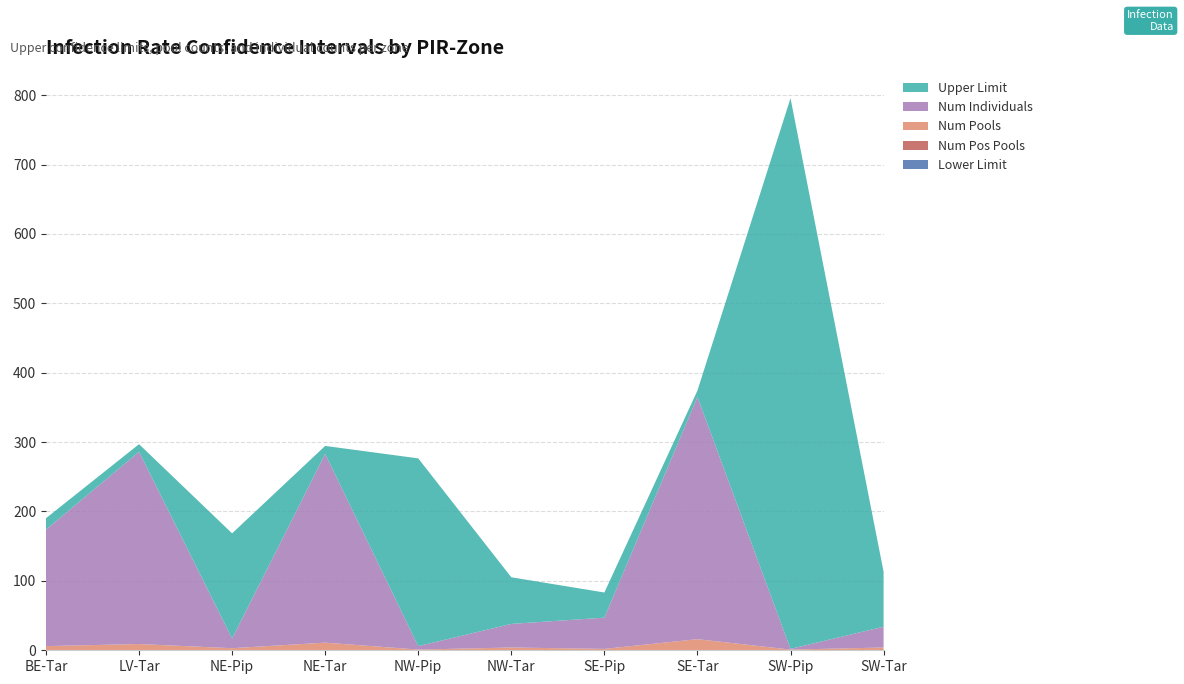

Reading right to left, what are all the values shown in this chart?

Lower Limit: 0.0	0.0	0.0	0.0	0.0	0.0	0.0	0.0	0.0	0.0
Num Pos Pools: 0.0	0.0	0.0	0.0	0.0	0.0	0.0	0.0	0.0	0.0
Num Pools: 4.0	1.0	16.0	2.0	4.0	1.0	11.0	3.0	9.0	6.0
Num Individuals: 30.0	1.0	349.0	45.0	34.0	5.0	272.0	14.0	277.0	168.0
Upper Limit: 79.2	793.5	9.2	36.2	67.2	270.5	11.5	151.5	11.0	16.3